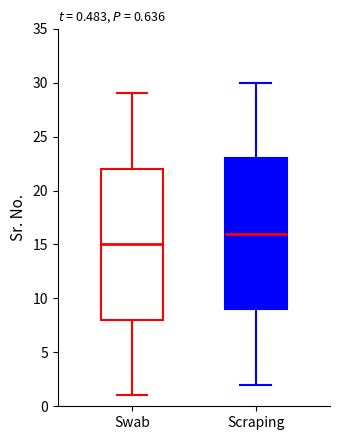

Which box has the highest median line?

Scraping